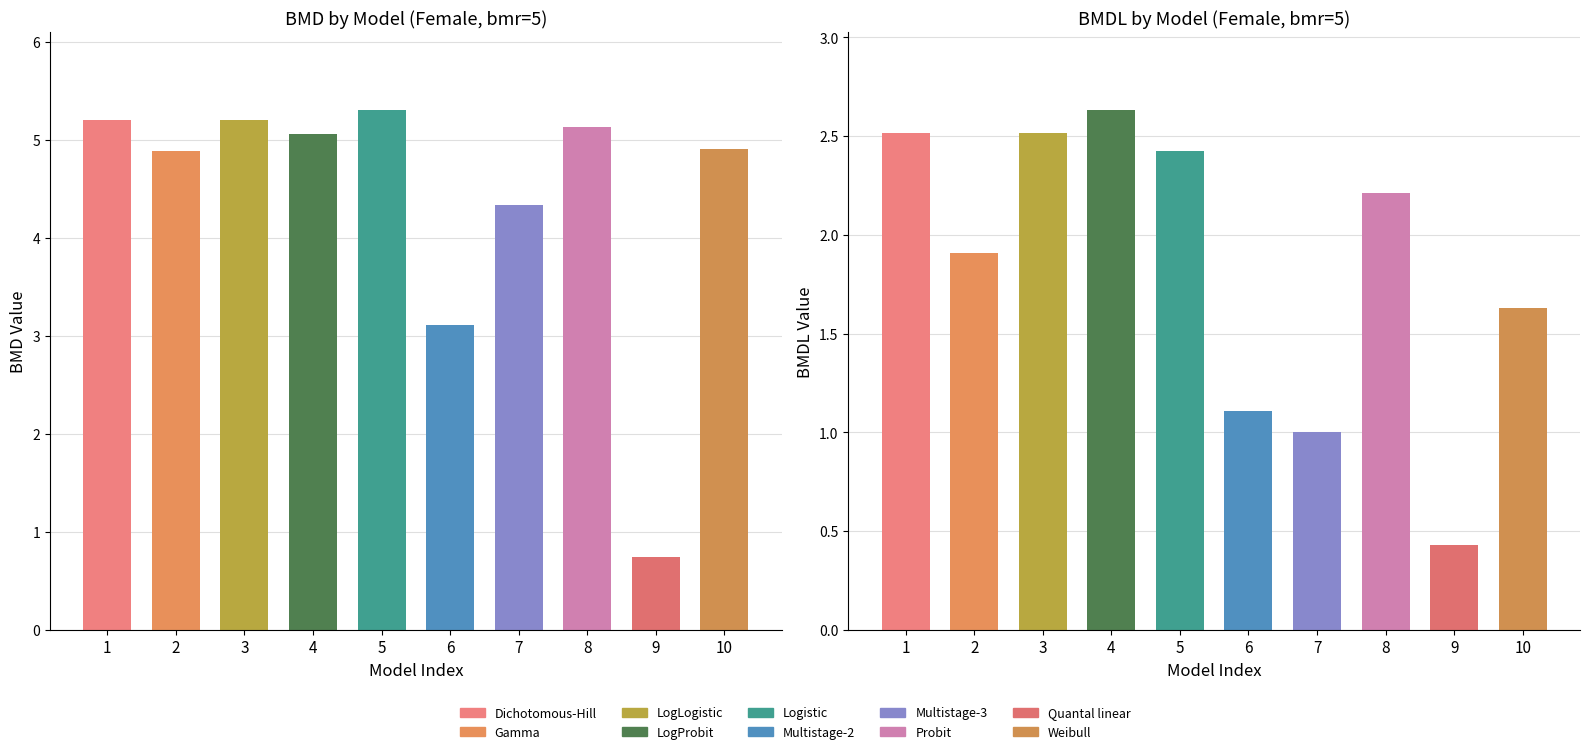

What is the difference between the second highest and second lowest values in the BMD series?

2.1